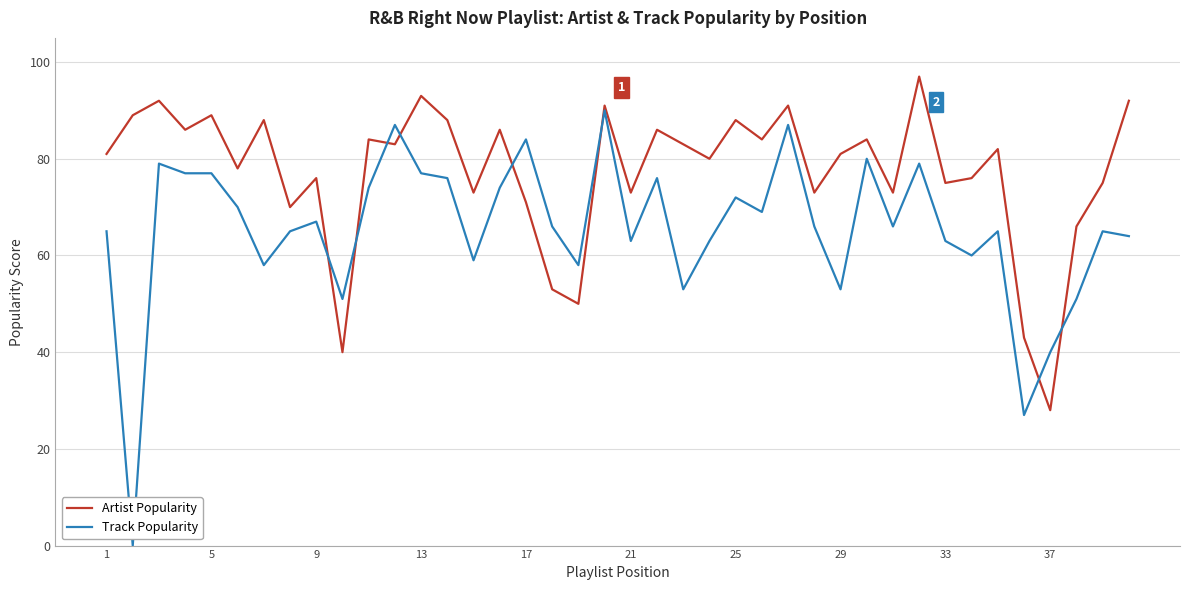

Which series has the largest total across all categories?

Artist Popularity